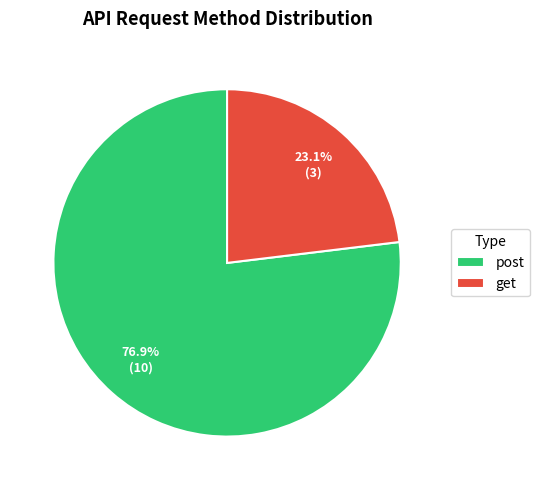

How many segments does this pie chart have?

2